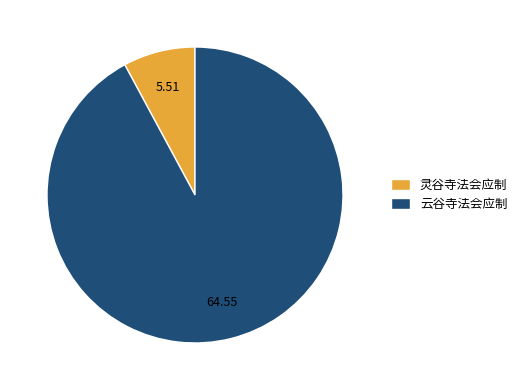

Which has a higher value, 灵谷寺法会应制 or 云谷寺法会应制?

云谷寺法会应制